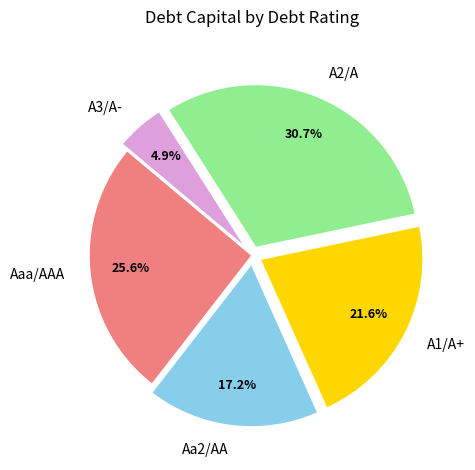

What percentage is the A1/A+ slice, to the nearest percent?

22%